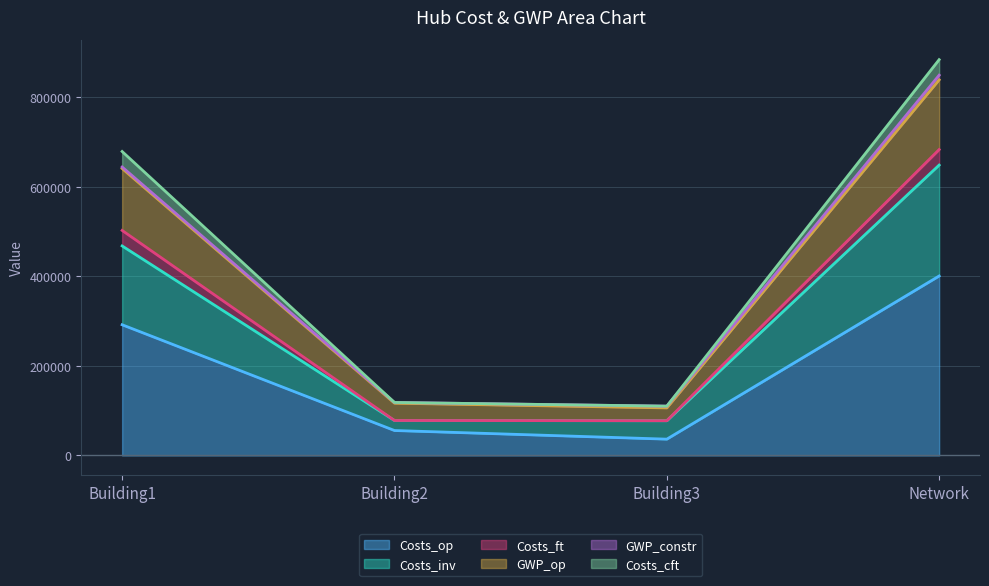

The Costs_op series shows 55743.9 at Building2. True or false?

True